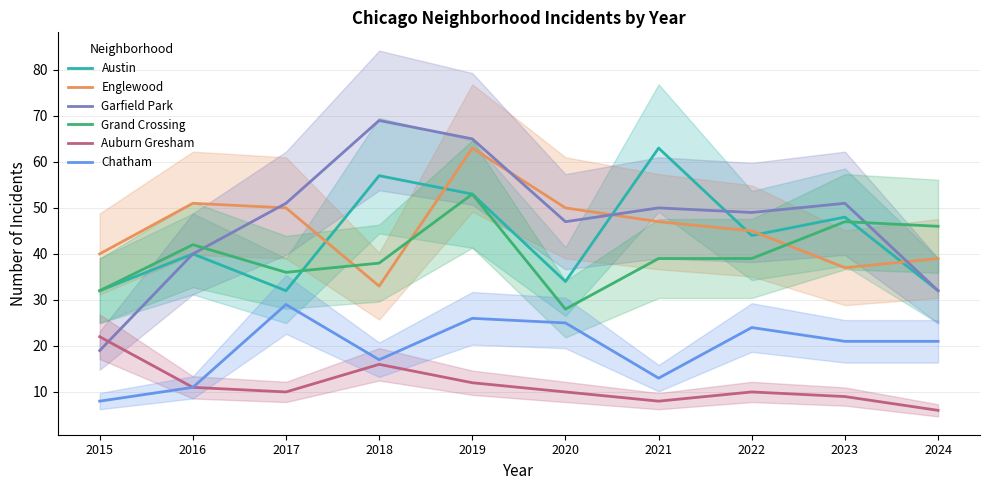

What is the value of the Garfield Park point at the 7th from the left?

50